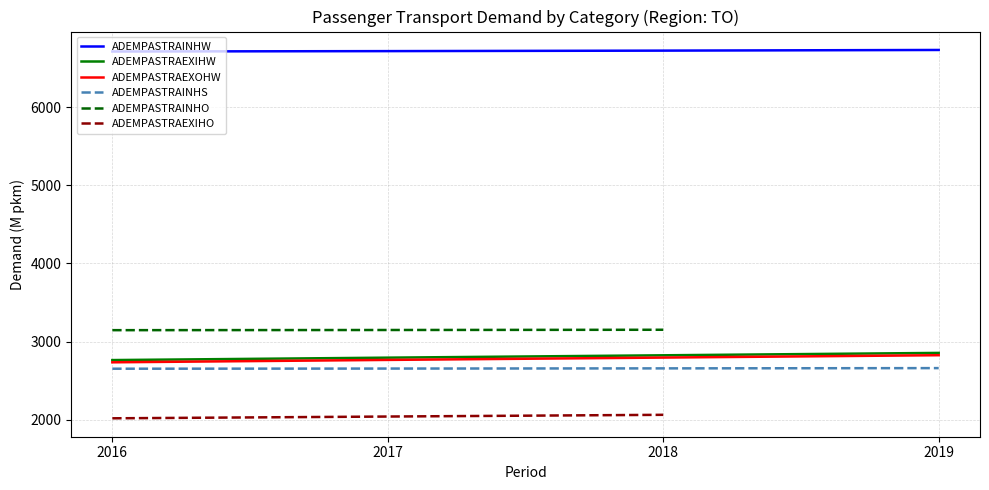

Is it true that ADEMPASTRAEXOHW equals 2766.7 at 2017?

True